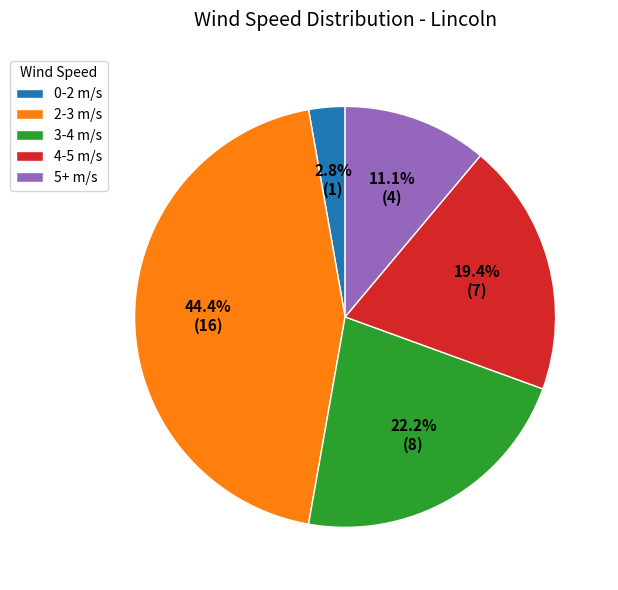

What is the total percentage of 2-3 m/s and 3-4 m/s?

66.7%